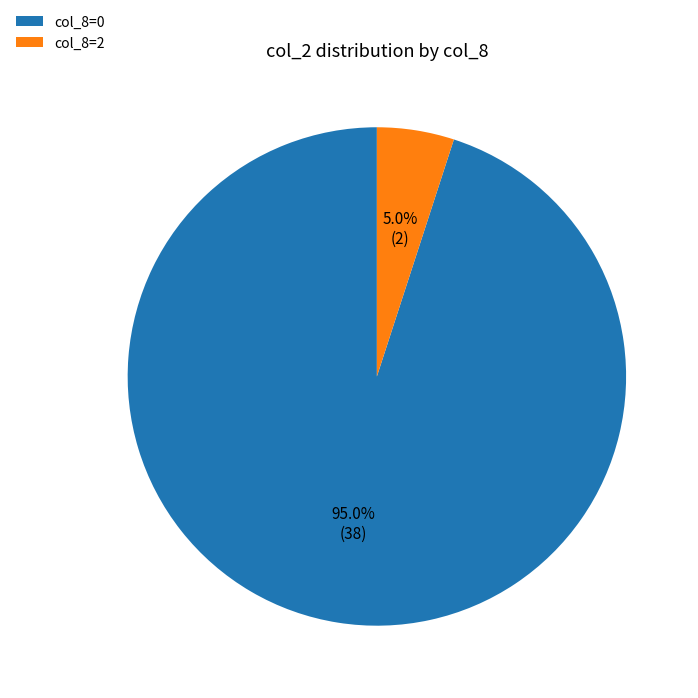

Rank the categories by value from highest to lowest.

col_8=0, col_8=2